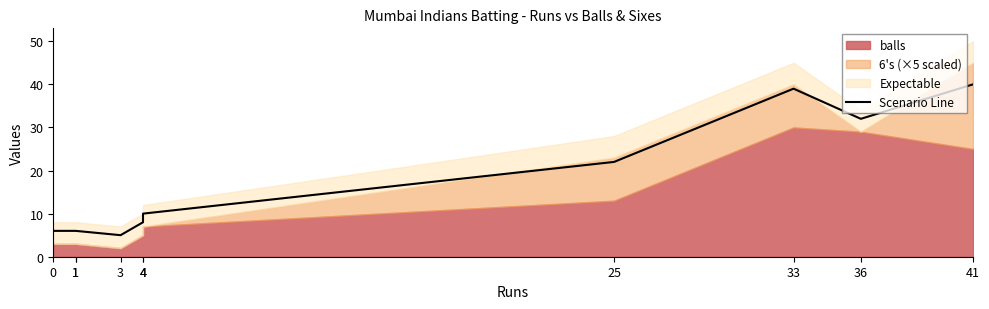

Reading right to left, transcribe all the data shown in this chart.

41=40	36=32	33=39	25=22	4=10	4=8	3=5	1=6	1=6	0=6